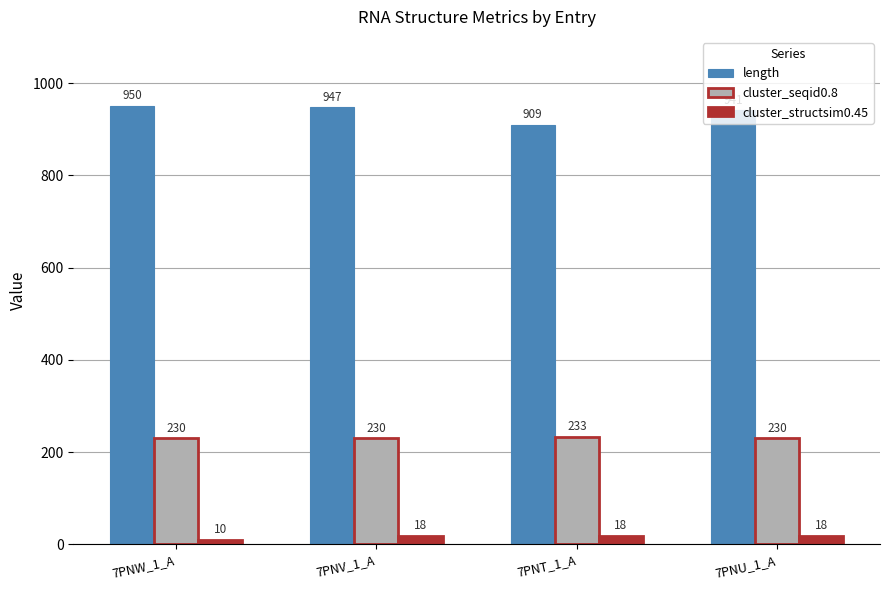

The length series shows 947 at 7PNV_1_A. True or false?

True